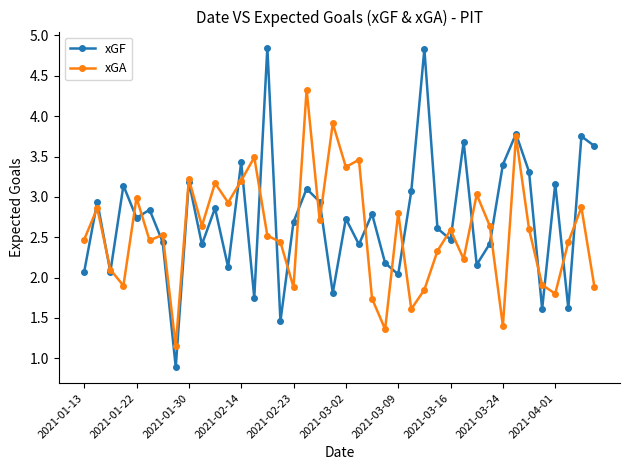

Rank the series by their maximum value, from highest to lowest.

xGF, xGA